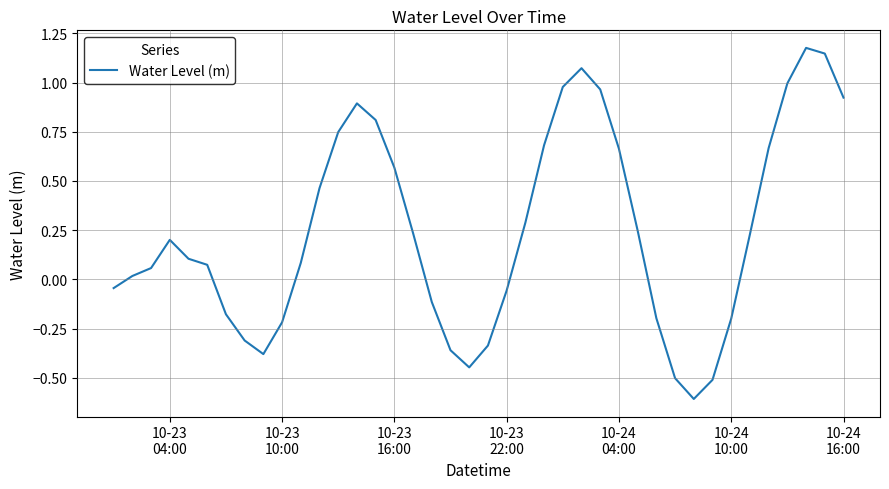

Does the chart display data point markers on the line(s)?

No